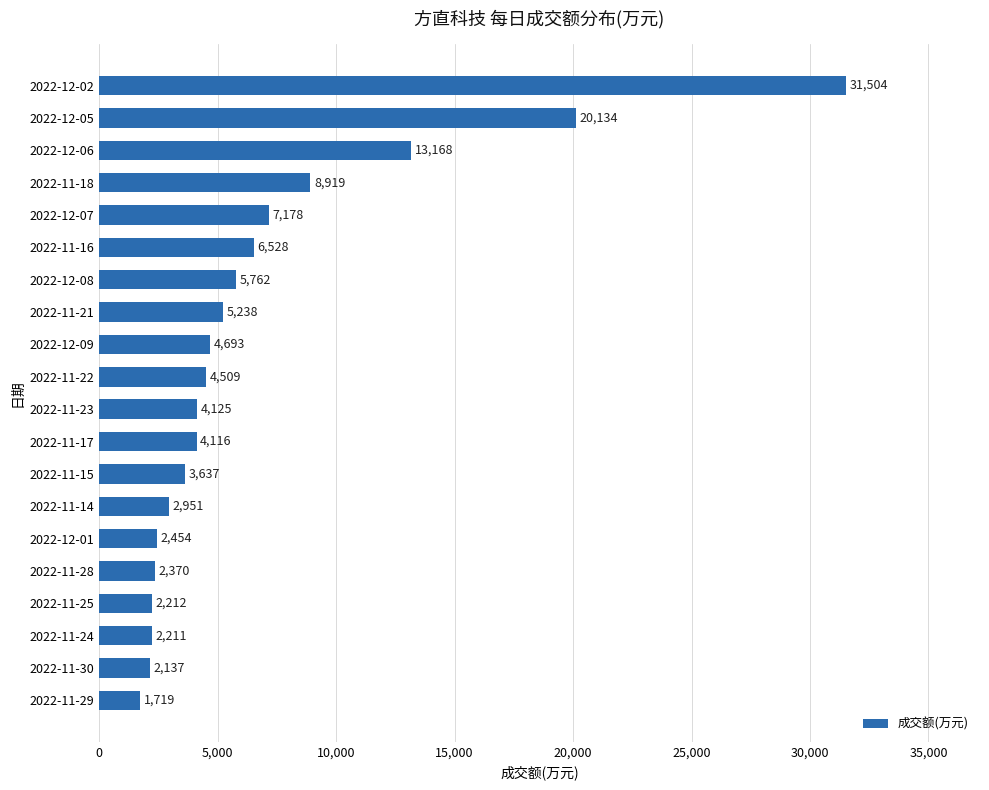

Where is the data nearest to the value 16611?

2022-12-06